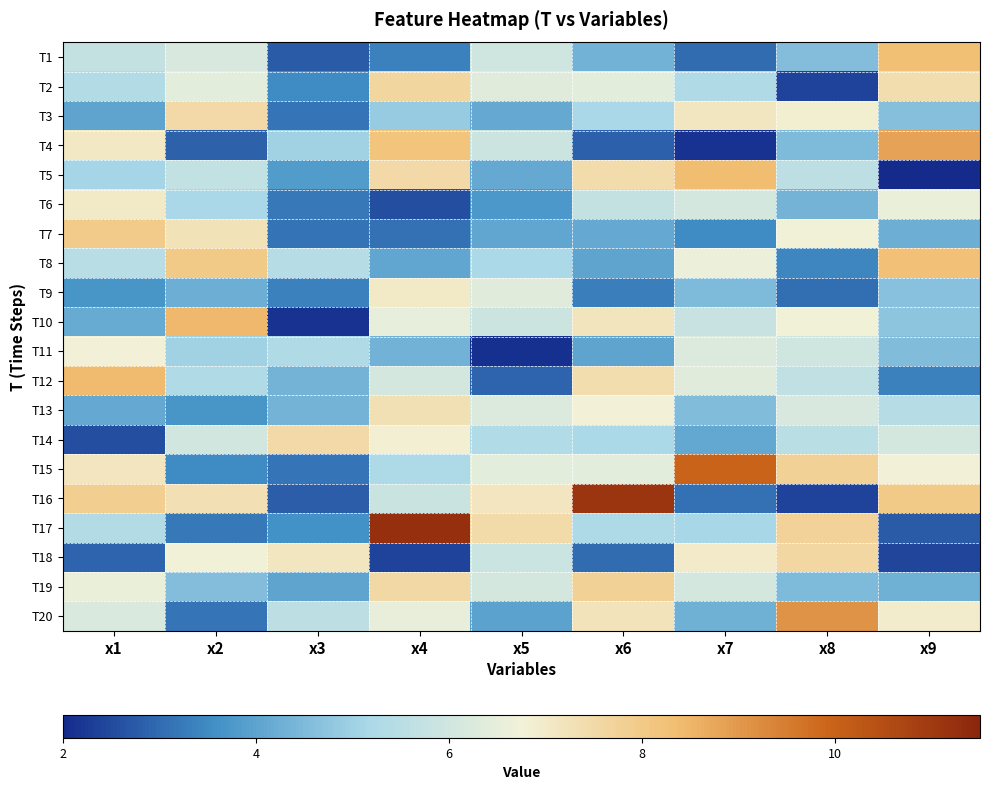

At which category is the sum across all series the highest?

x4